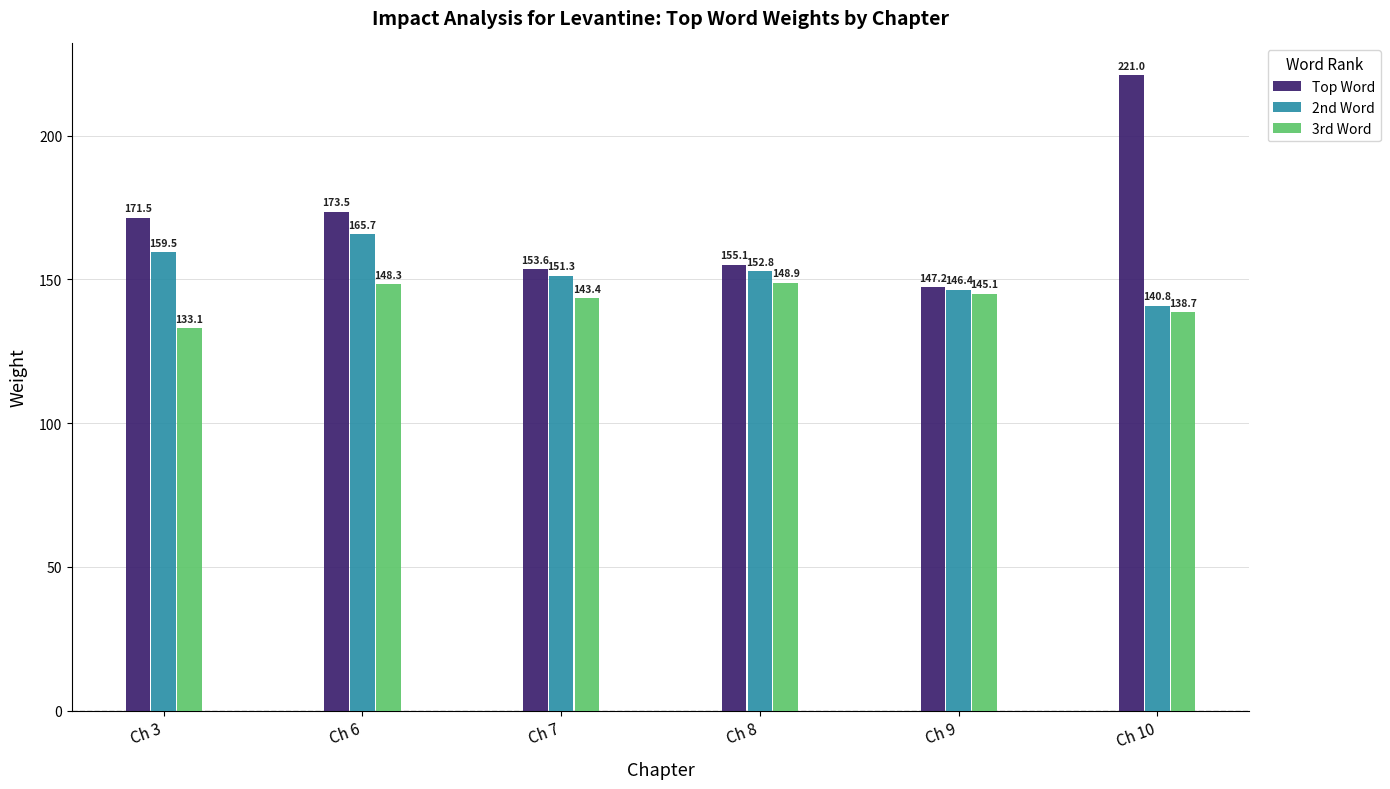

List the series in order of their overall mean, lowest first.

3rd Word, 2nd Word, Top Word